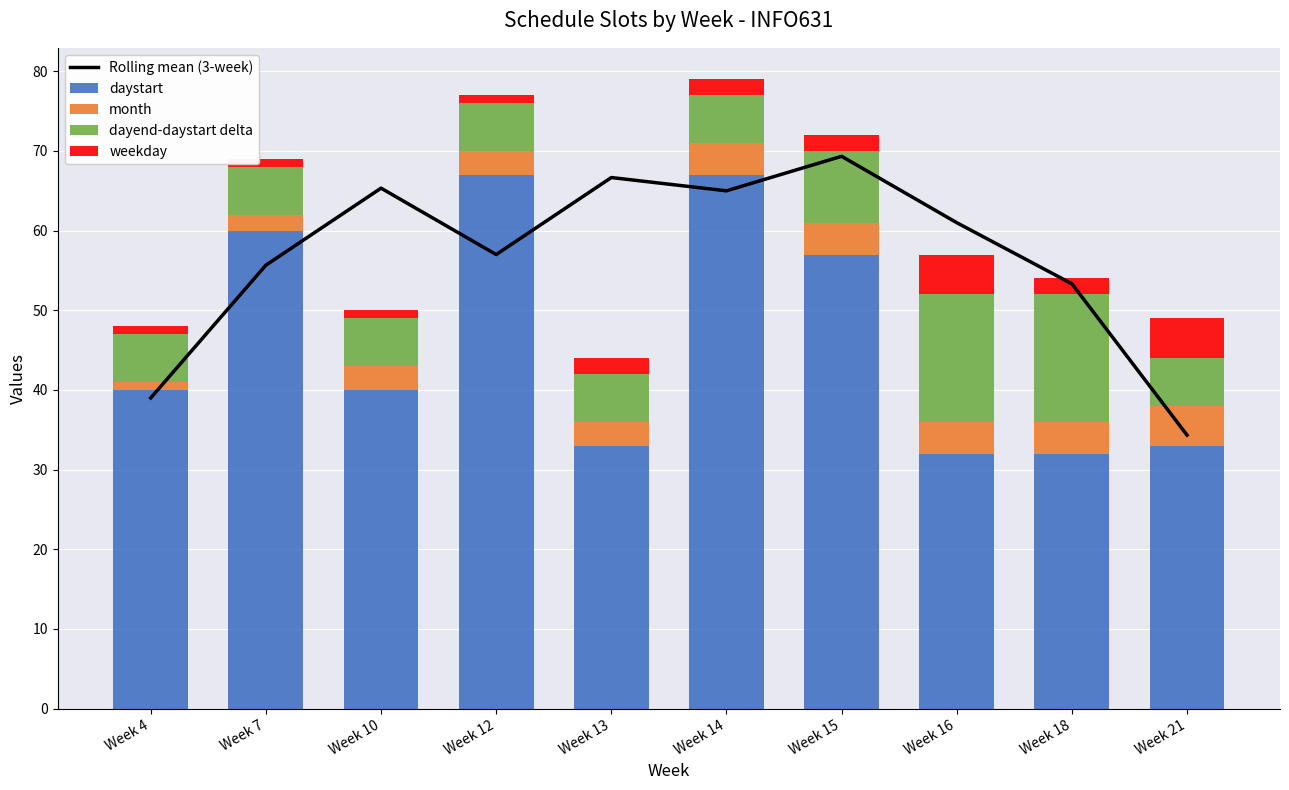

Is it true that weekday equals 1.8 at Week 21?

False